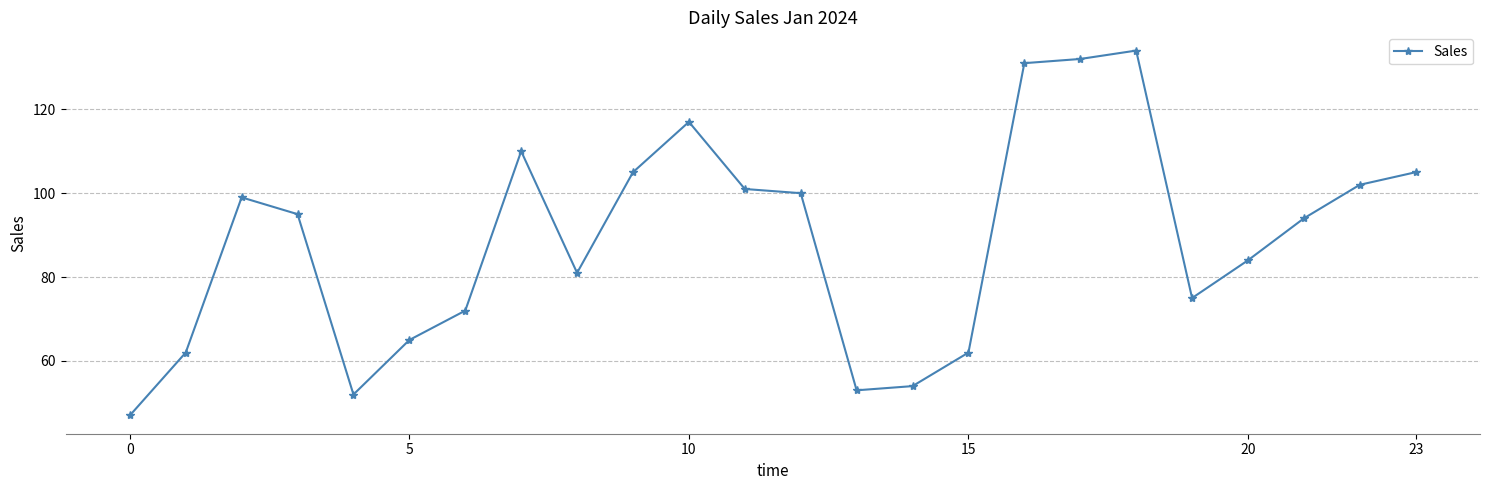

Reading left to right, transcribe all the data shown in this chart.

47	62	99	95	52	65	72	110	81	105	117	101	100	53	54	62	131	132	134	75	84	94	102	105